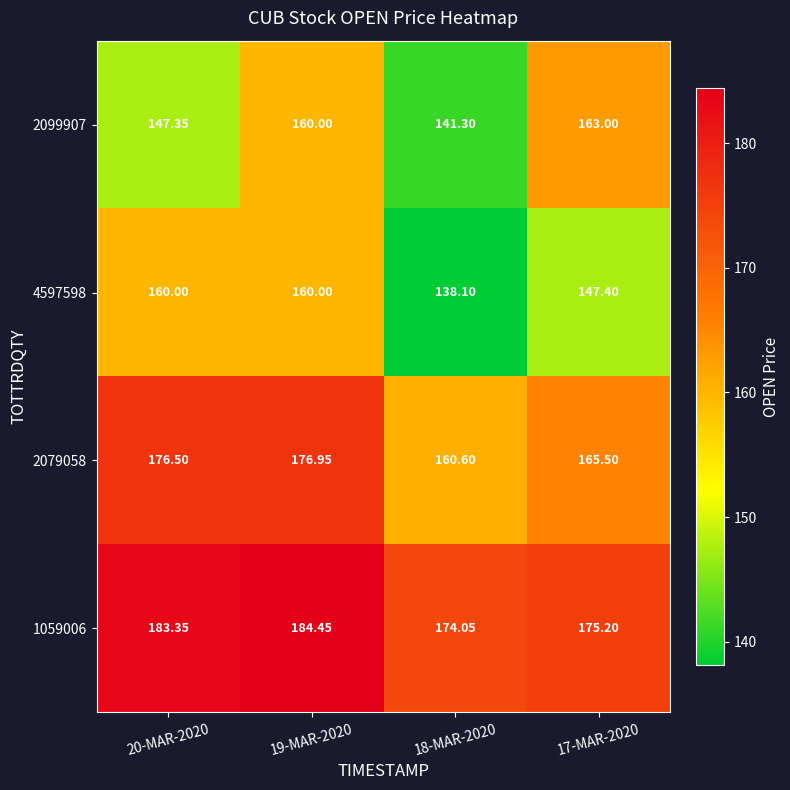

Is the value of 2099907 at 20-MAR-2020 greater than the value of 1059006 at 19-MAR-2020?

No